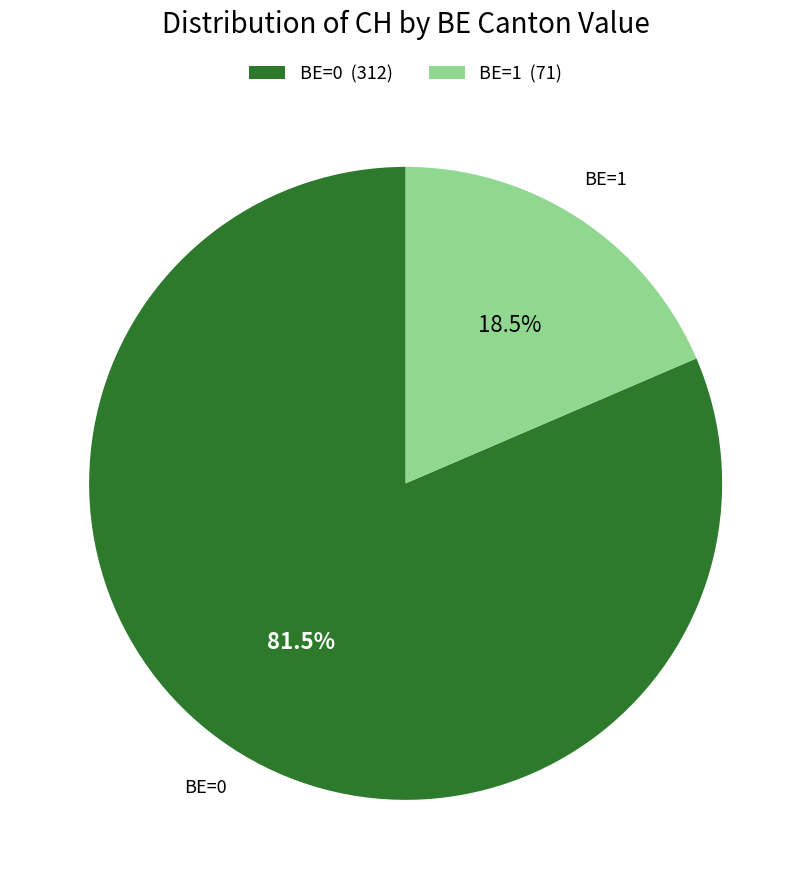

Is there a majority slice in this chart?

Yes